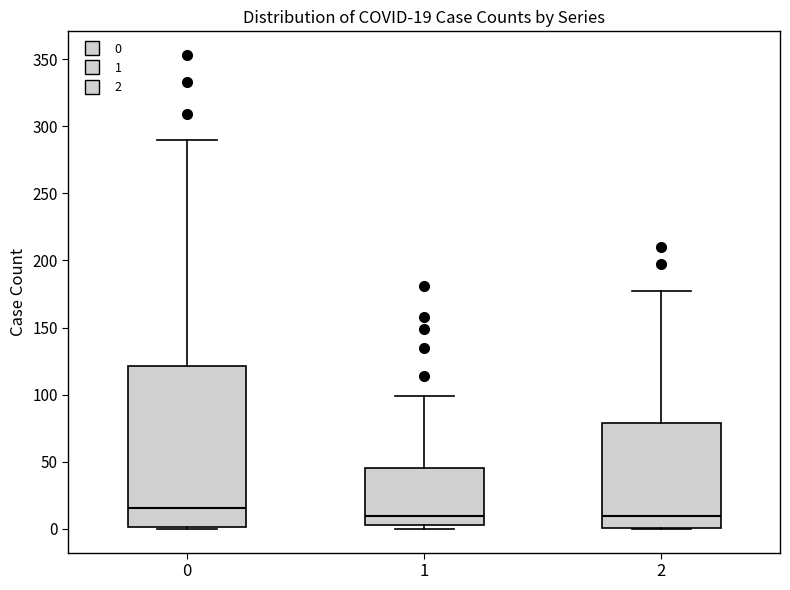

Comparing the boxes themselves (not the whiskers), which one is the tallest?

0